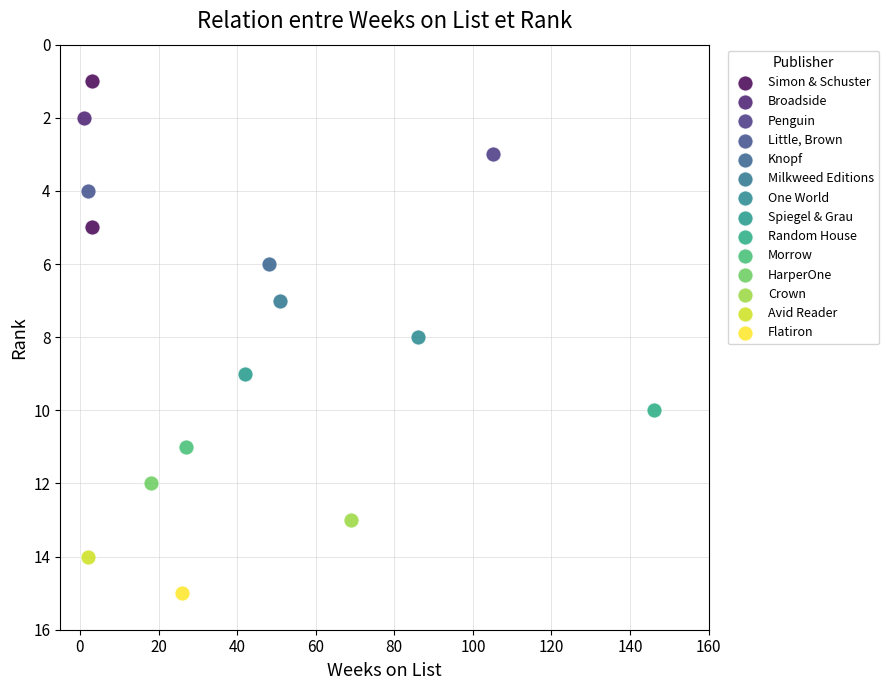

What are all the series names shown in the legend?

Simon & Schuster, Broadside, Penguin, Little, Brown, Knopf, Milkweed Editions, One World, Spiegel & Grau, Random House, Morrow, HarperOne, Crown, Avid Reader, Flatiron